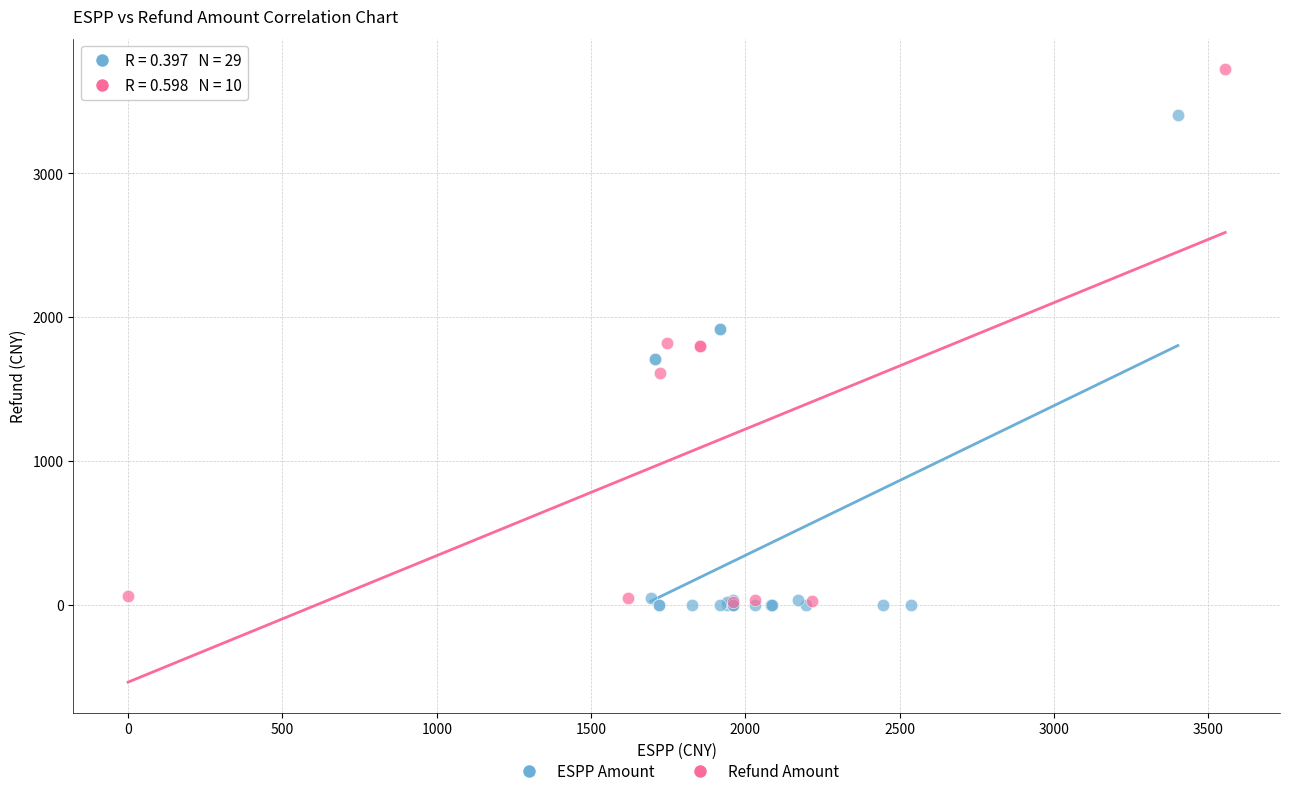

What are all the series names shown in the legend?

ESPP Amount, Refund Amount